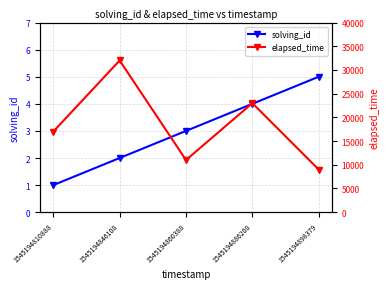

Is it true that elapsed_time equals 9000 at 1545194898379?

True